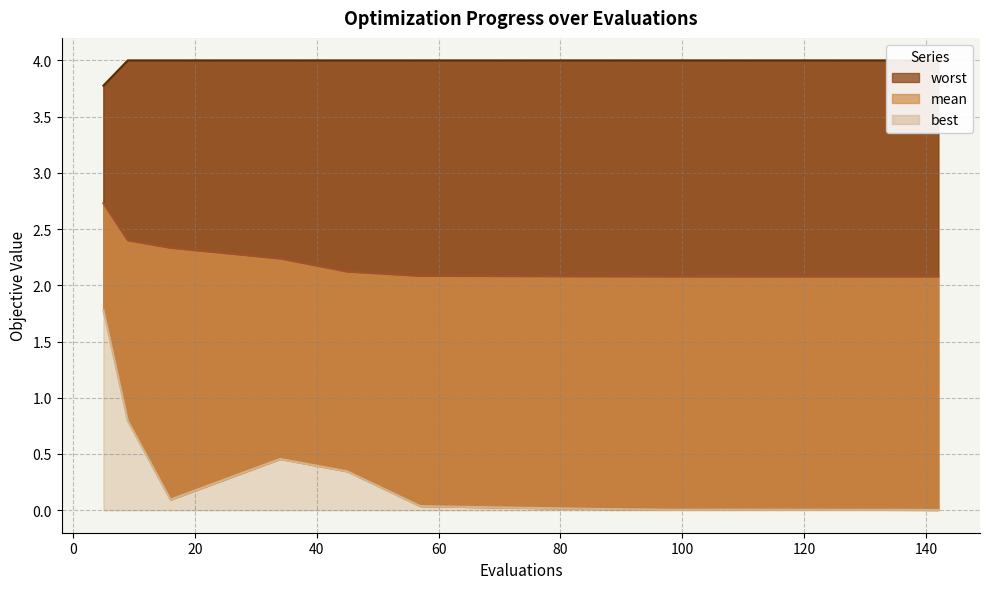

Is the value of mean at 118 greater than the value of worst at 57?

No